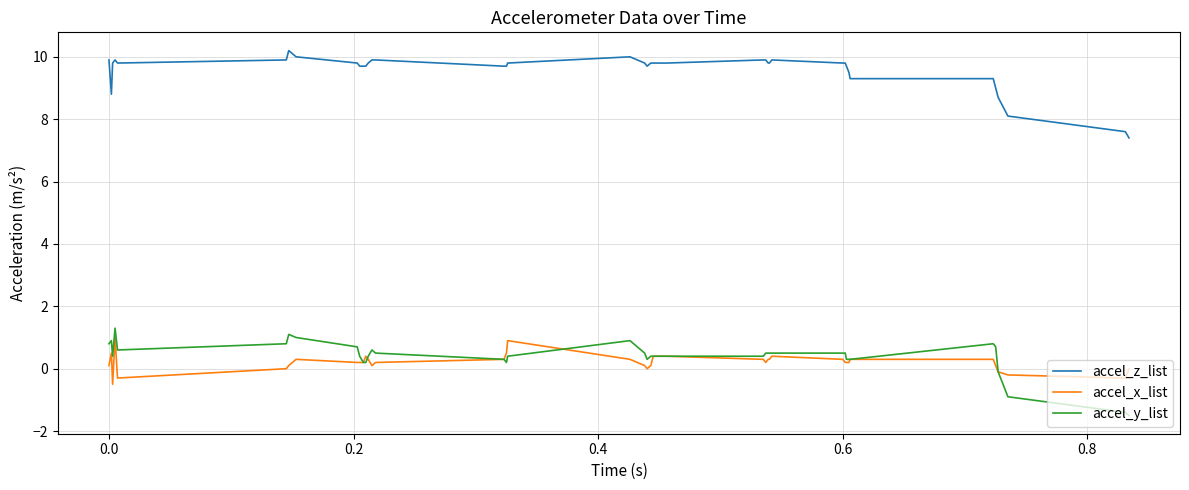

Which series has the largest total across all categories?

accel_z_list